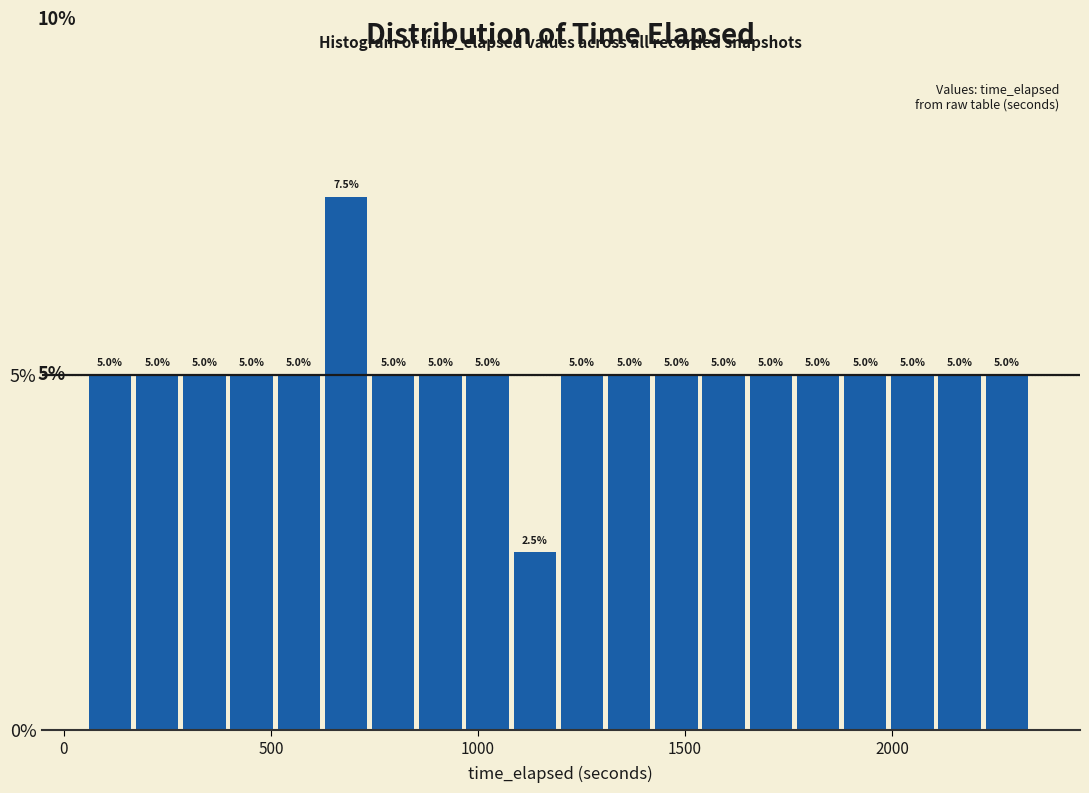

Read against the x-axis, roughly where is the centre of the tallest bar?

700